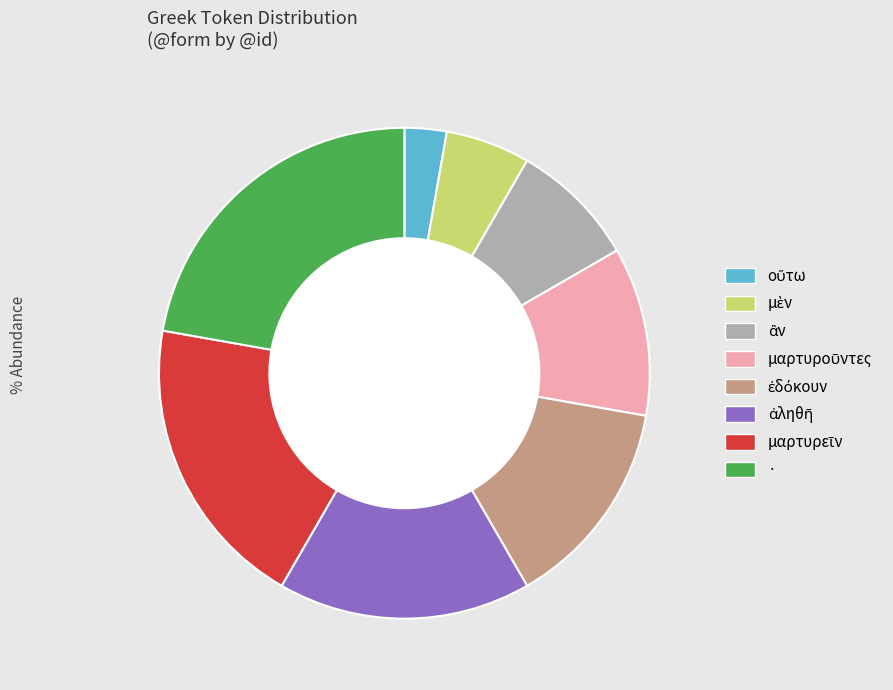

Is the sum of · and μὲν greater than half?

No